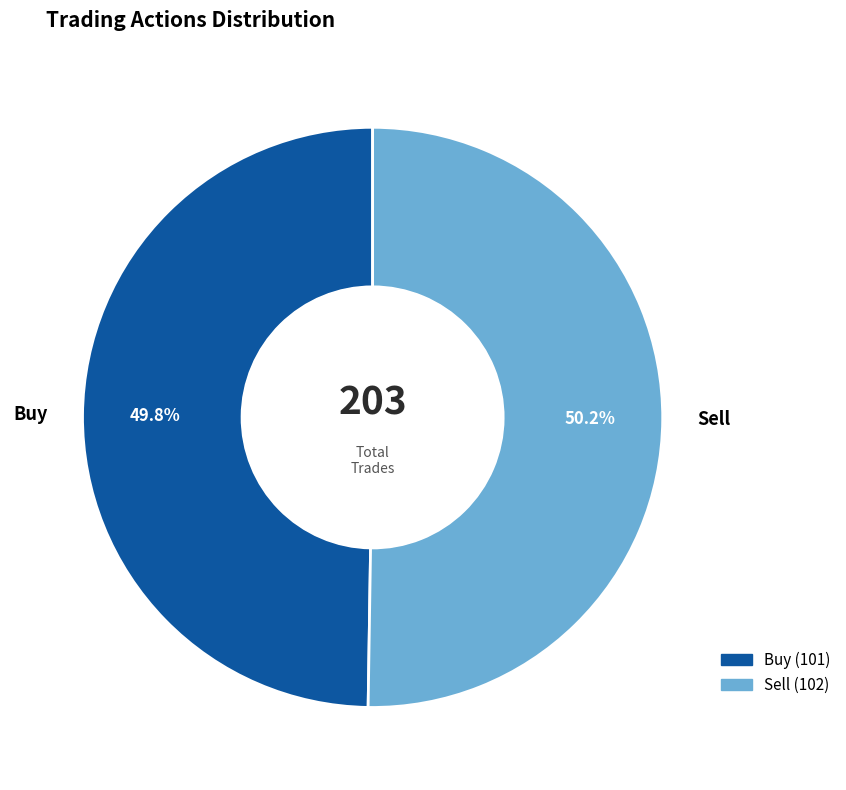

To the nearest percent, what is the average slice percentage?

50%